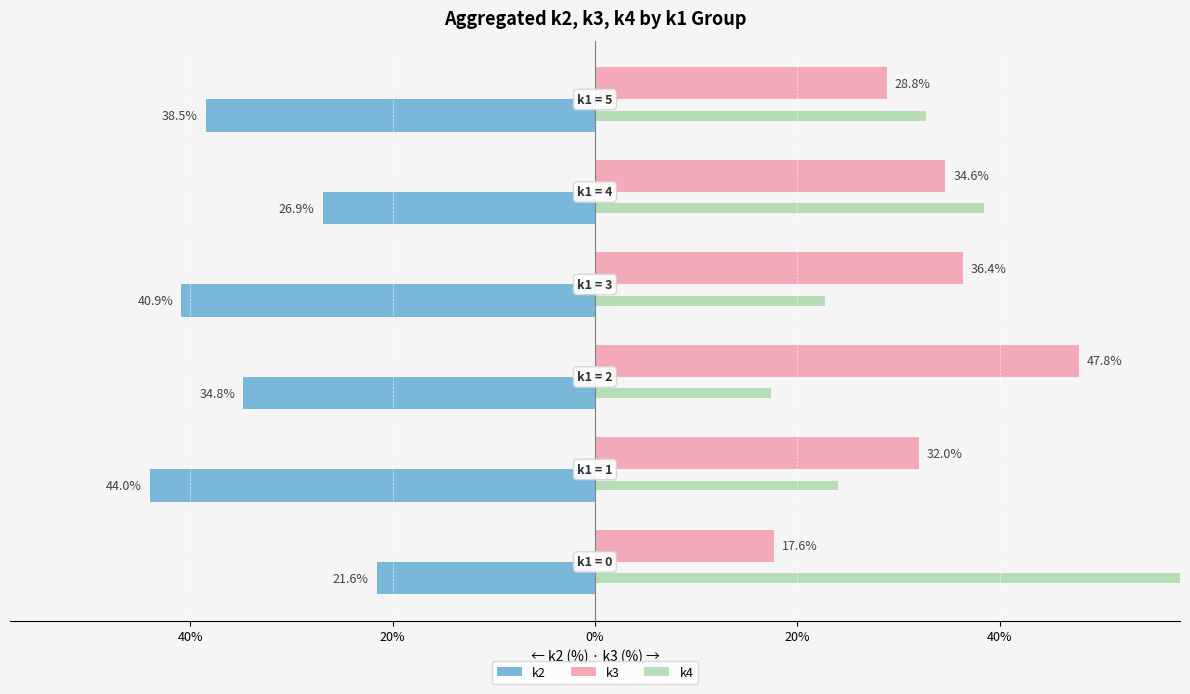

What is the sum of the k2 values at 20% and 0%?

-67.8